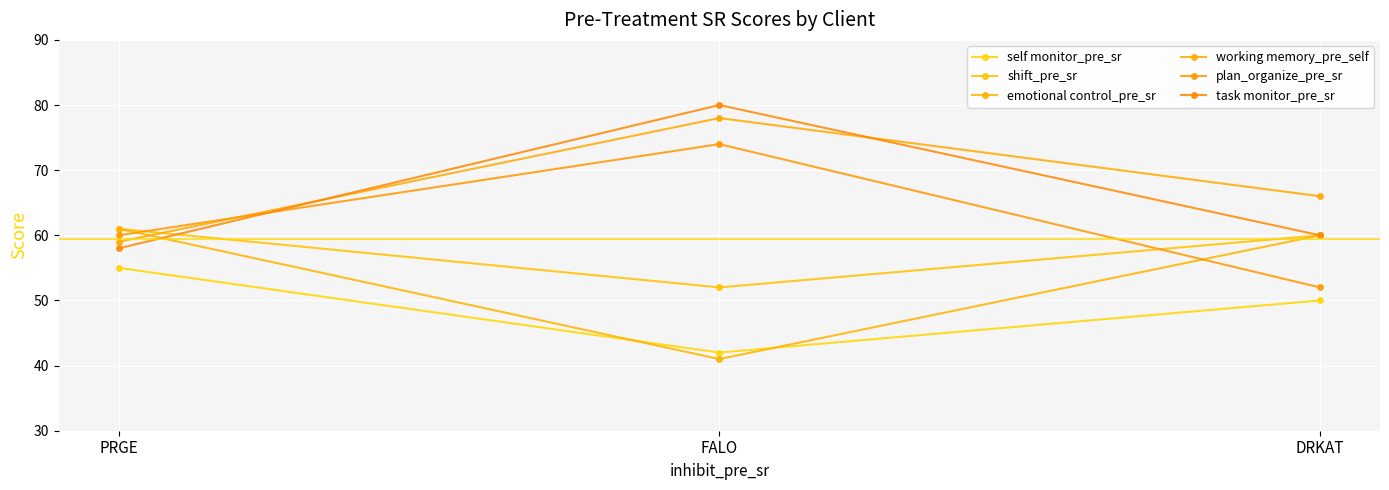

The value of self monitor_pre_sr at PRGE is 19. True or false?

False